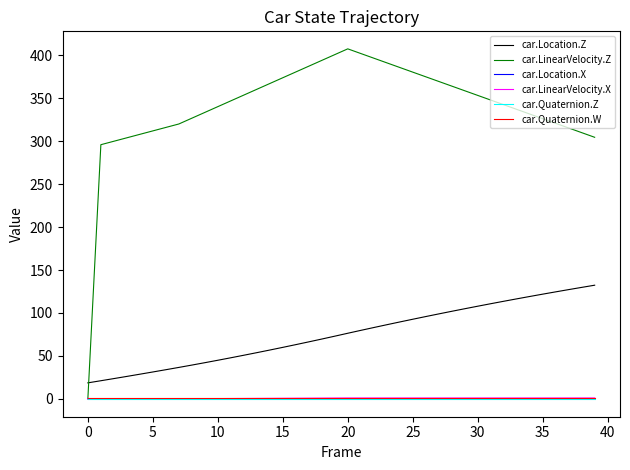

What is the maximum value shown in the chart?

407.6